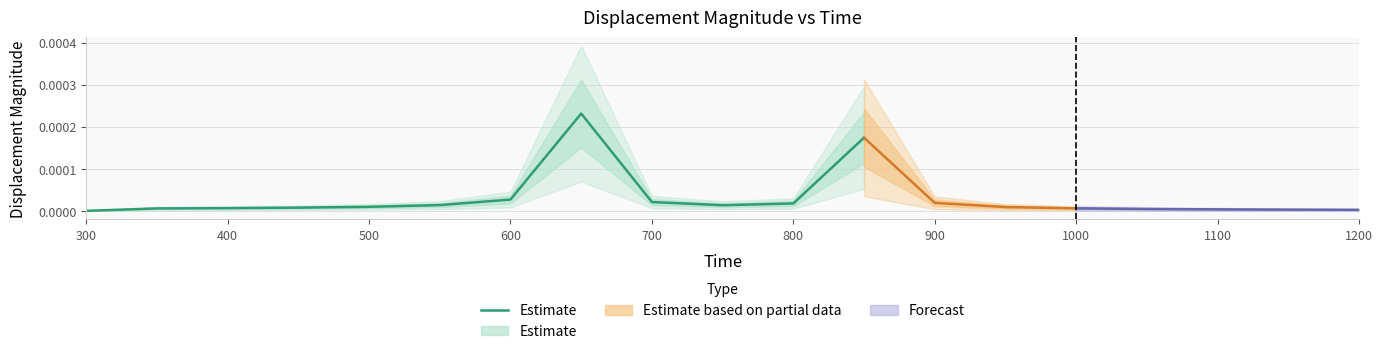

Where is the data nearest to the value 0?

300